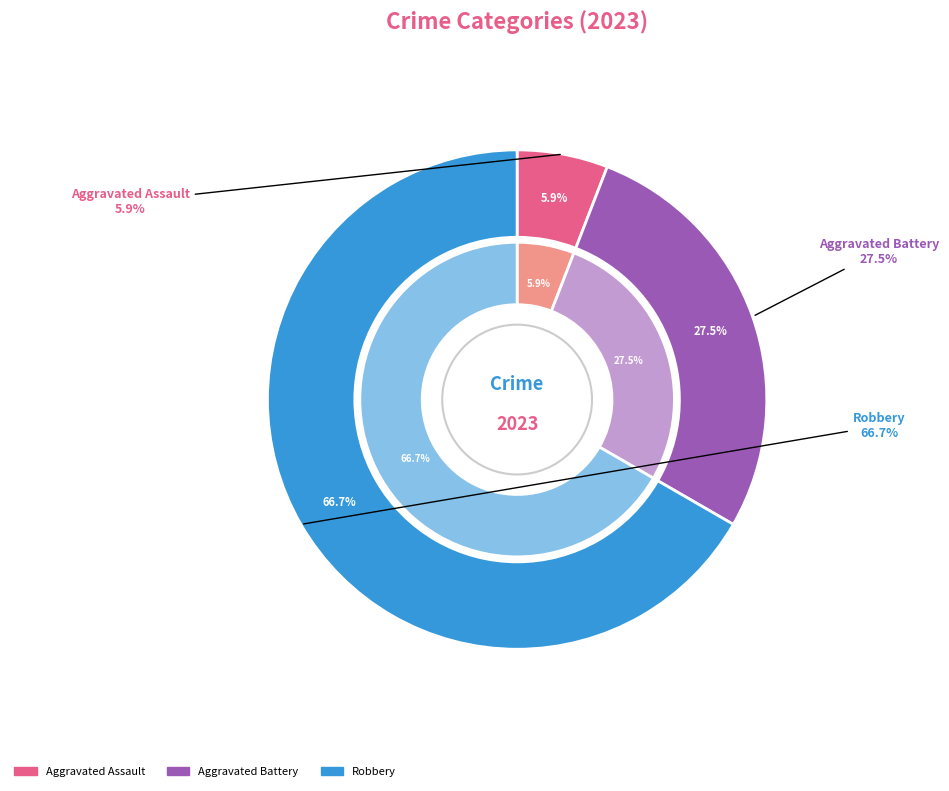

What percentage is the Aggravated Assault slice, to the nearest percent?

6%